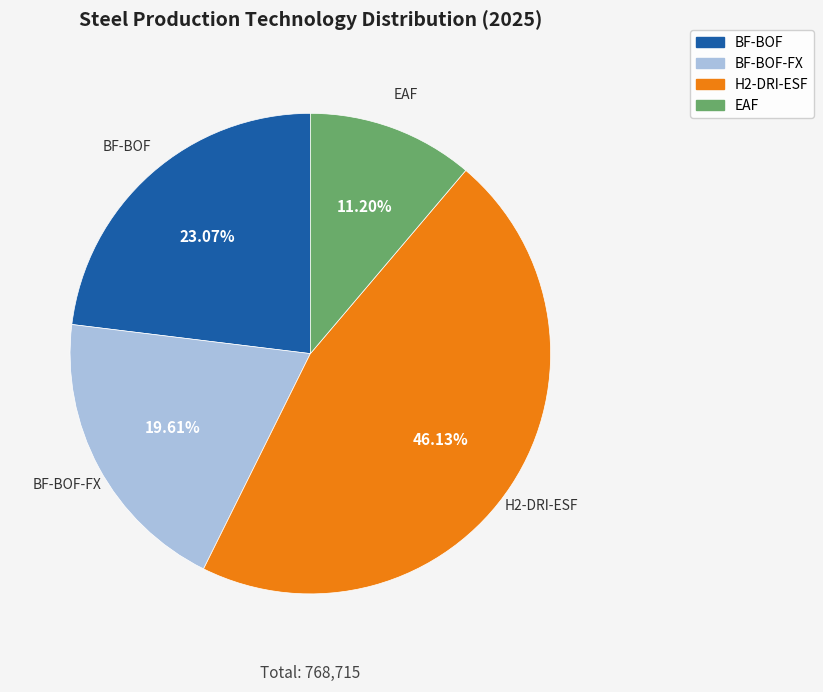

Does any single category account for the majority?

No